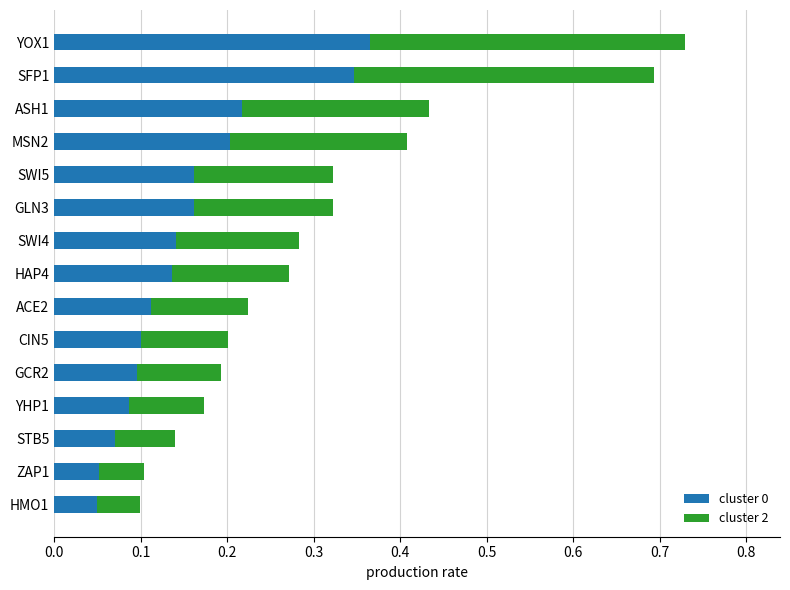

At which category is the sum across all series the highest?

YOX1